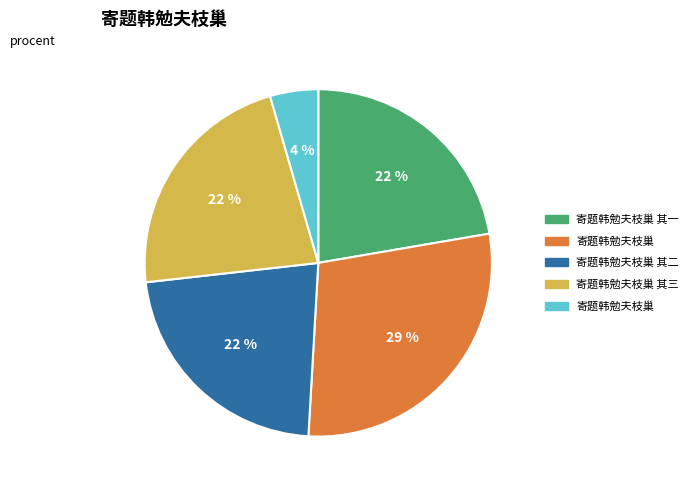

Does any single category account for the majority?

No